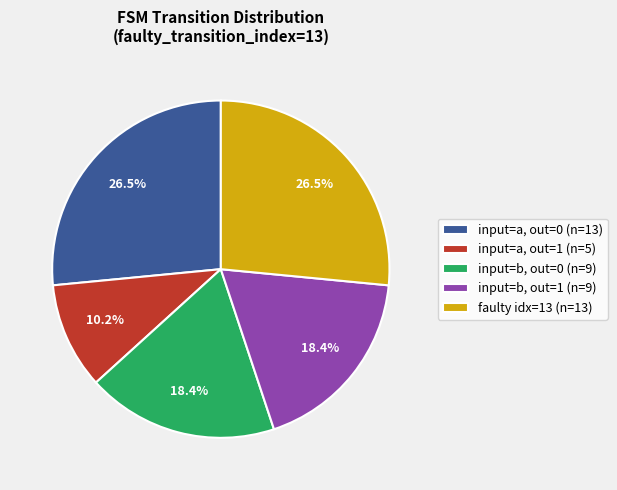

Which has a higher value, faulty idx=13 (n=13) or input=b, out=0 (n=9)?

faulty idx=13 (n=13)